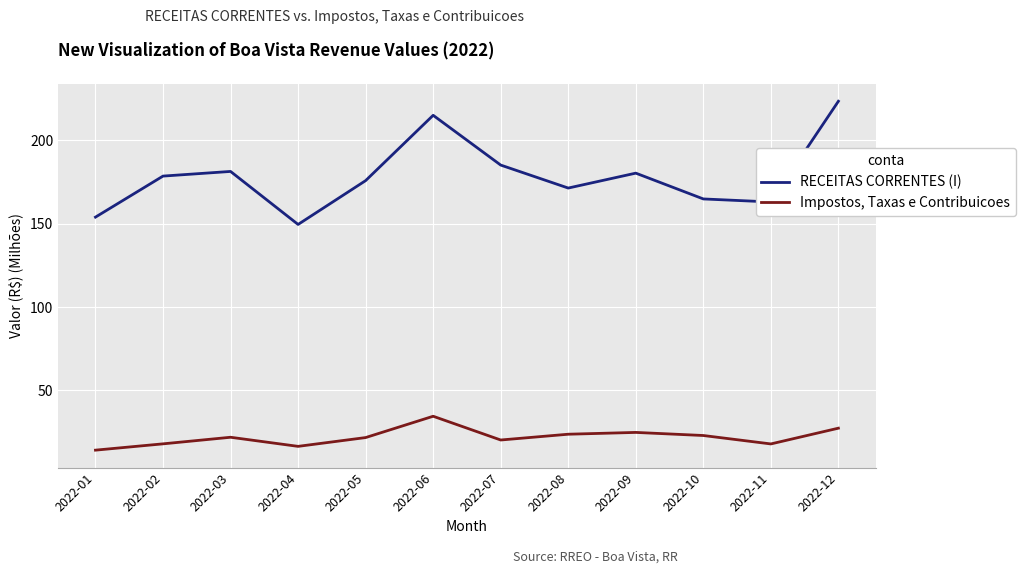

What is the spread (max minus min) of values at 2022-01?

139.7